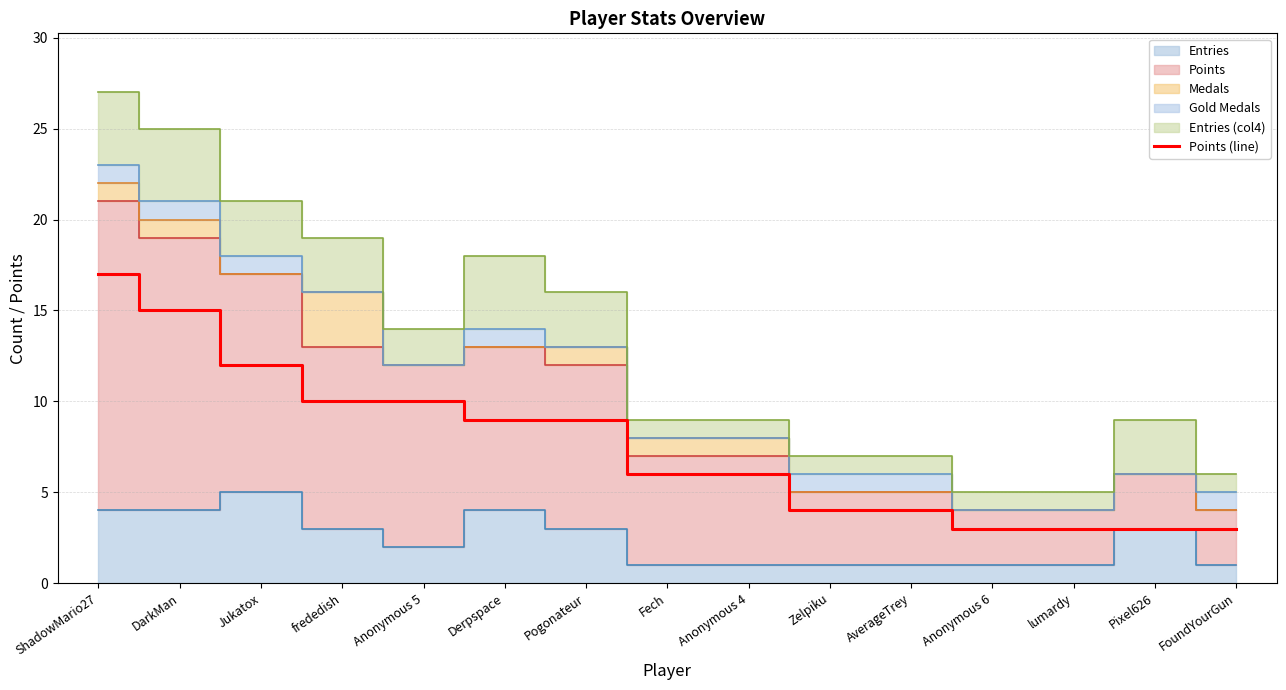

Which category has the highest value in the Points (line) series?

ShadowMario27